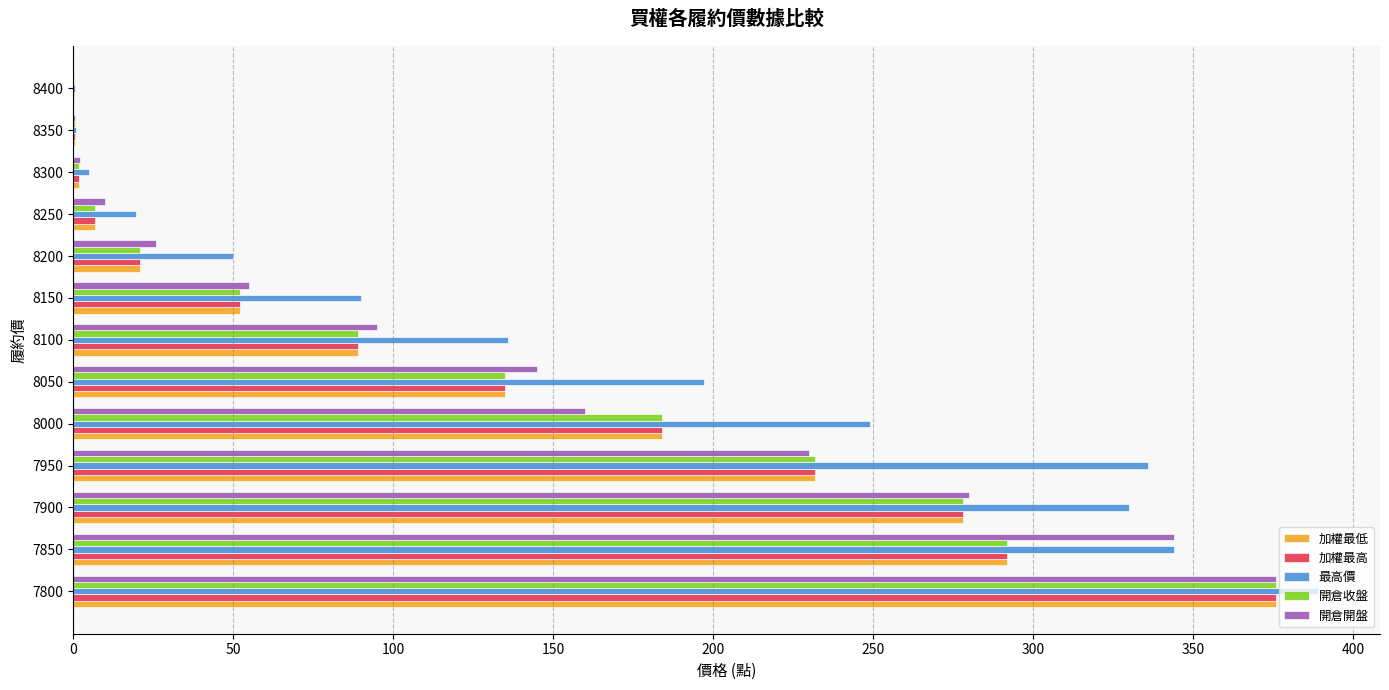

Which series changed the most between 7800 and 7950?

開倉開盤